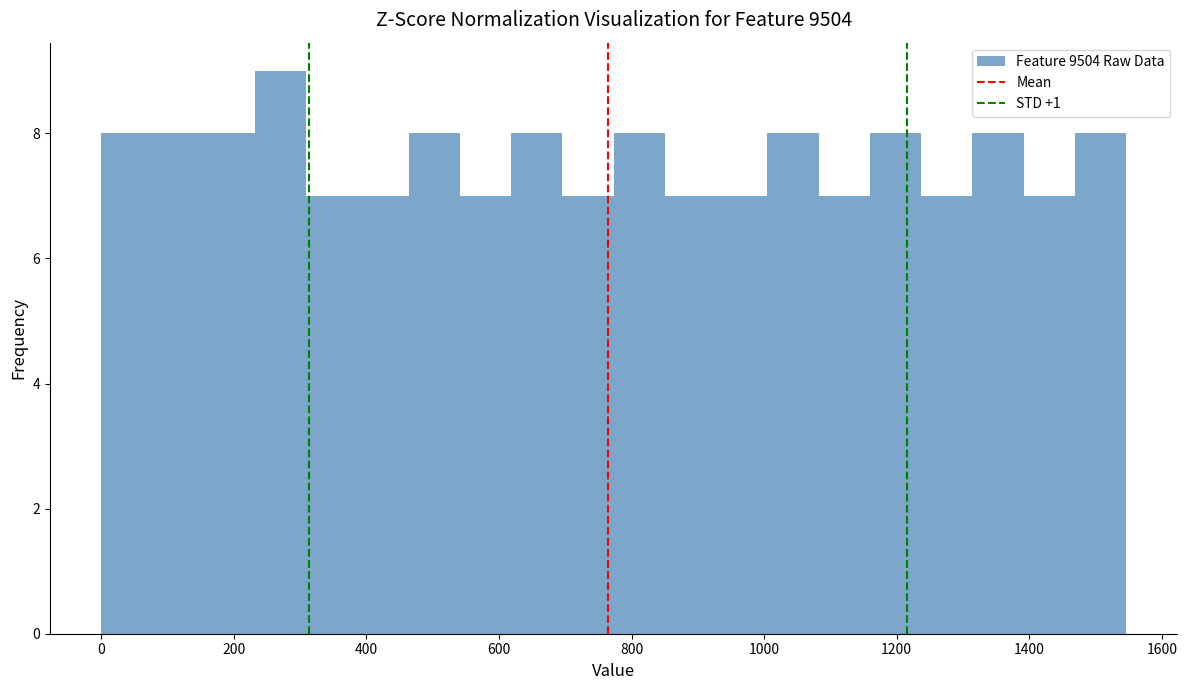

Read against the x-axis, roughly where is the centre of the tallest bar?

280